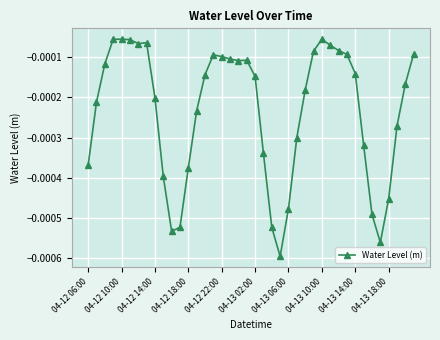

List the labels in order of value, smallest first.

23, 35, 10, 22, 11, 34, 24, 36, 04-13 18:00, 12, 04-12 06:00, 21, 33, 25, 37, 13, 04-12 10:00, 04-13 14:00, 26, 38, 20, 14, 32, 04-12 14:00, 18, 19, 17, 16, 15, 31, 39, 27, 30, 29, 04-13 06:00, 04-13 10:00, 04-13 02:00, 04-12 18:00, 28, 04-12 22:00